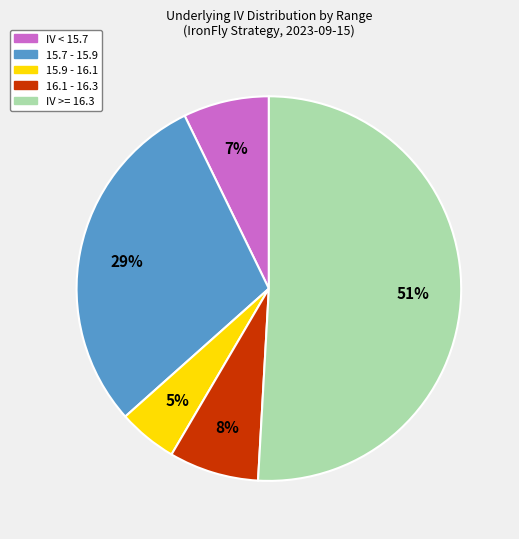

Is there any slice that represents more than half of the pie?

Yes